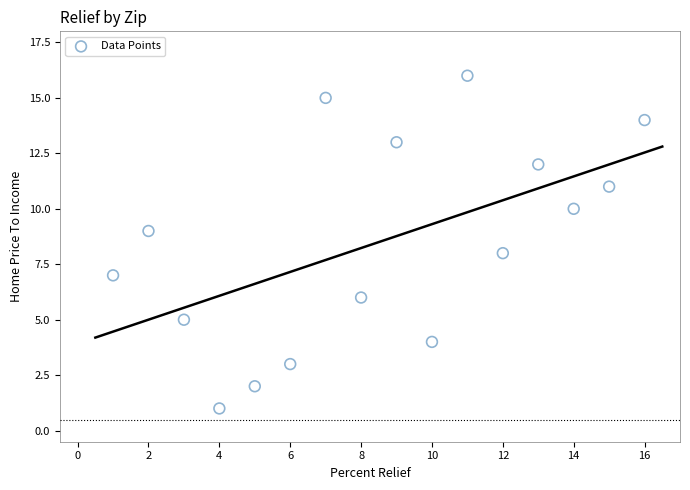

What is the range of Y values (max minus min)?

15